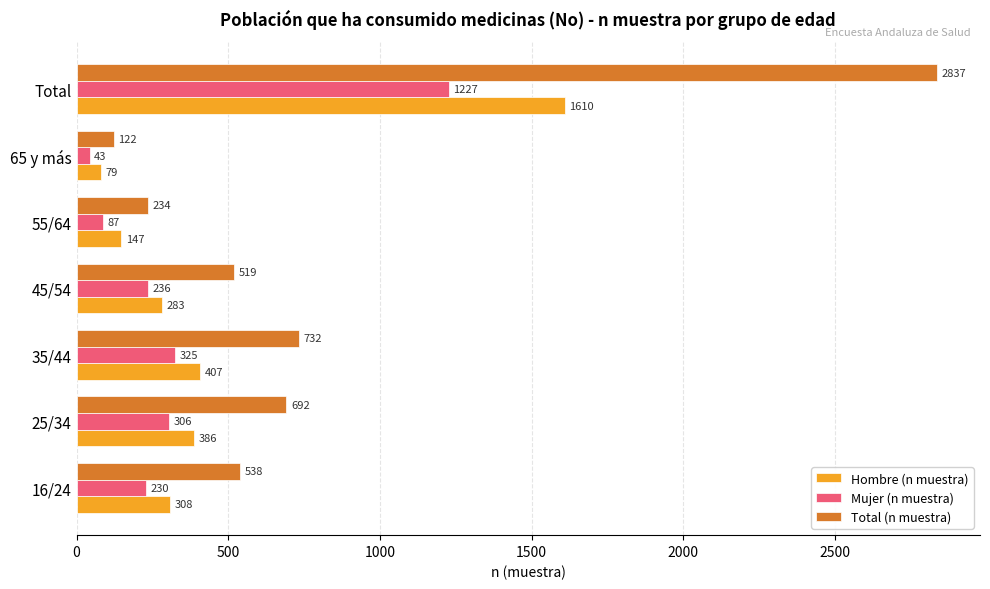

True or false: Hombre (n muestra) has a value of 283 at 45/54.

True